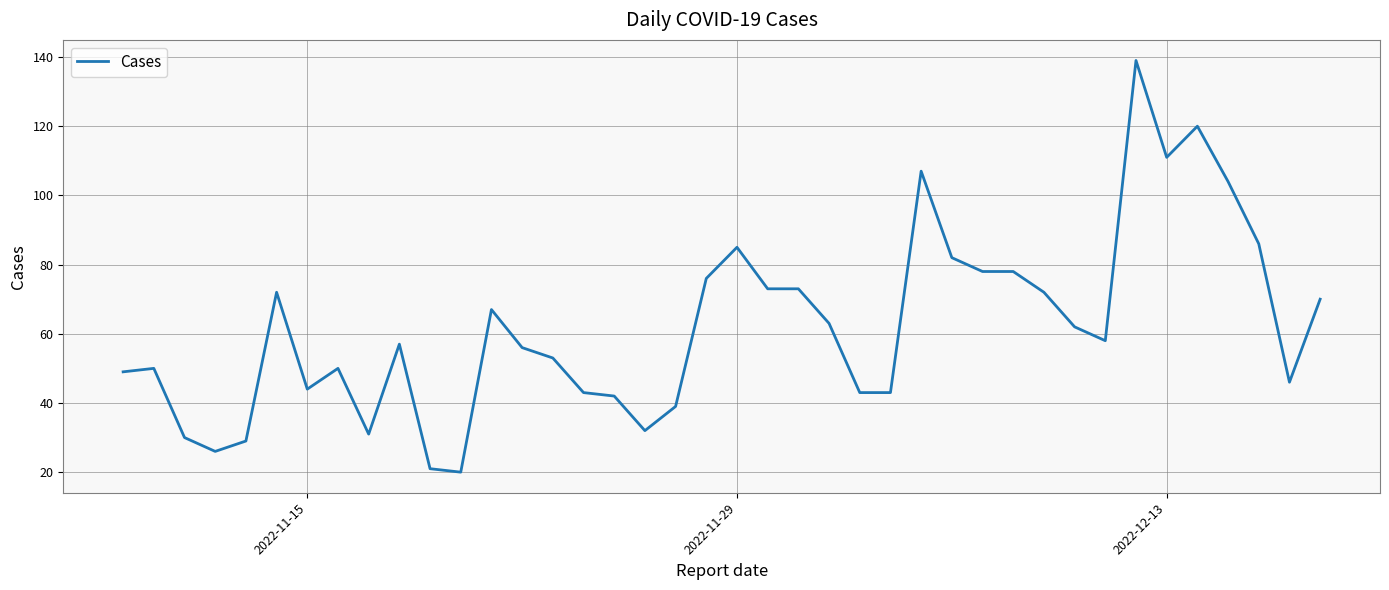

What is the greatest value displayed?

139